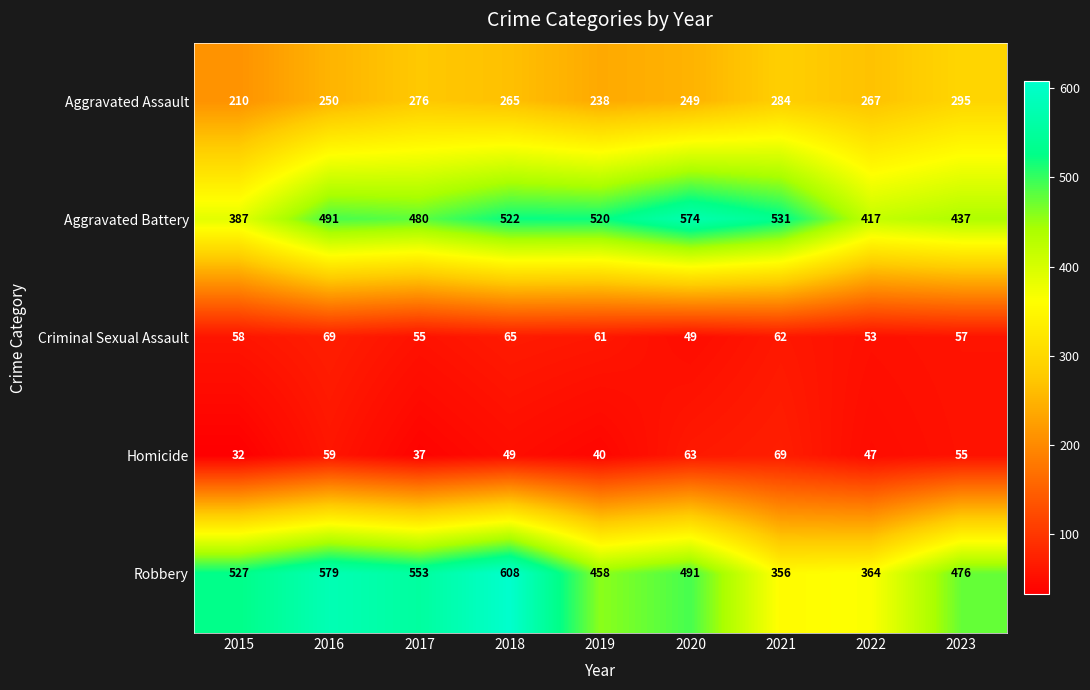

Read the Homicide value at 2020.

63